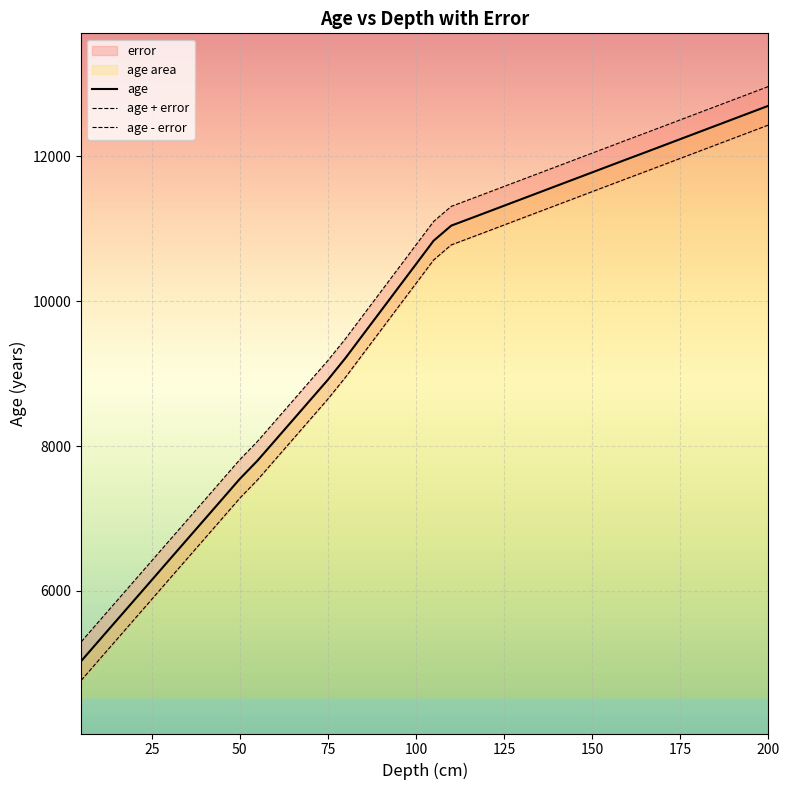

The value of age at 75 is 8915. True or false?

True